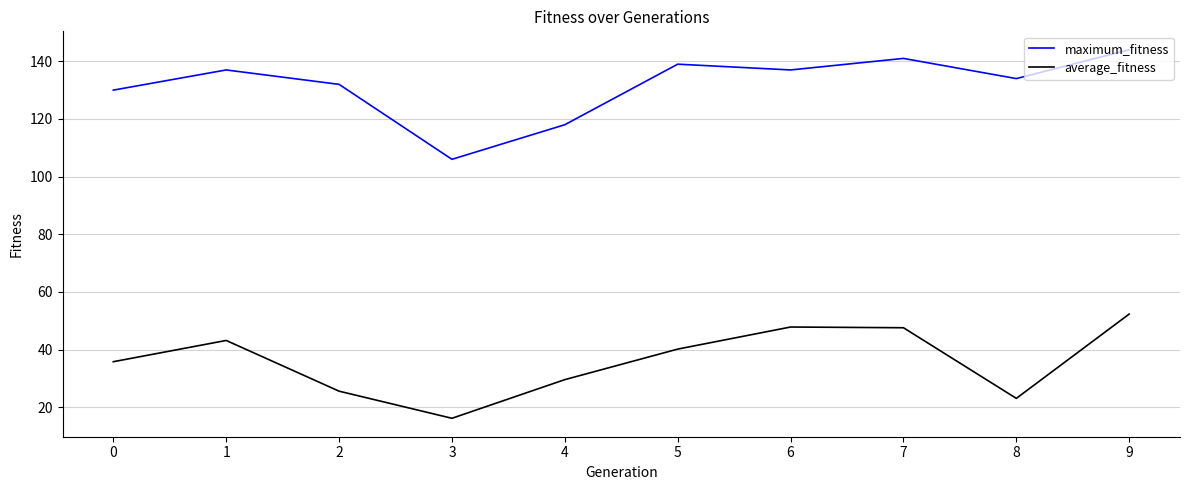

Rank the series by their average value, from highest to lowest.

maximum_fitness, average_fitness